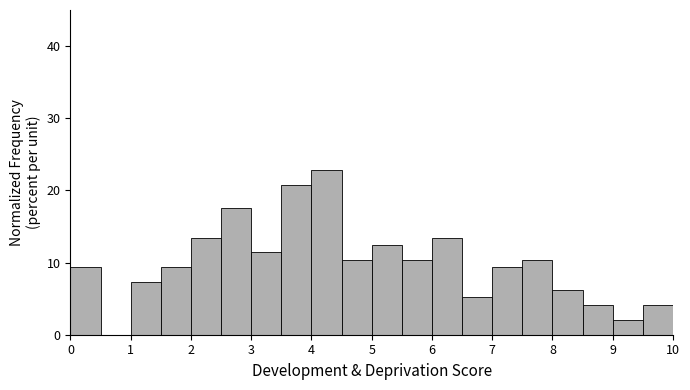

Reading left to right, list every bar in this chart as the range it spans on the x-axis followed by its height. The values are not printed on the chart, so give them approximately, as read against the axis.

0.0 to 0.5: 9
0.5 to 1.0: 0
1.0 to 1.5: 7
1.5 to 2.0: 9
2.0 to 2.5: 13
2.5 to 3.0: 18
3.0 to 3.5: 11
3.5 to 4.0: 21
4.0 to 4.5: 23
4.5 to 5.0: 10
5.0 to 5.5: 12
5.5 to 6.0: 10
6.0 to 6.5: 13
6.5 to 7.0: 5
7.0 to 7.5: 9
7.5 to 8.0: 10
8.0 to 8.5: 6
8.5 to 9.0: 4
9.0 to 9.5: 2
9.5 to 10.0: 4